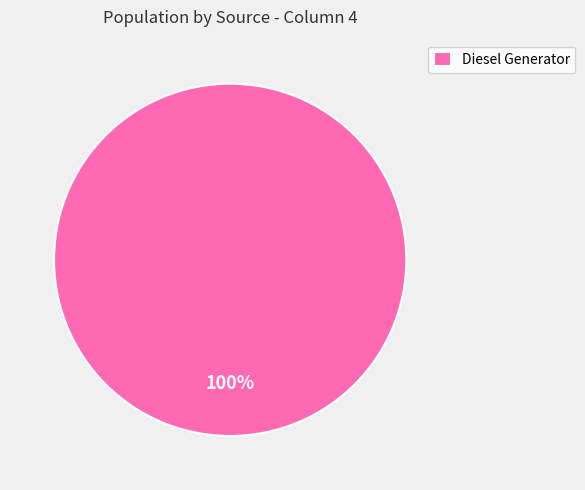

True or false: Diesel Generator accounts for 90% of the total.

False